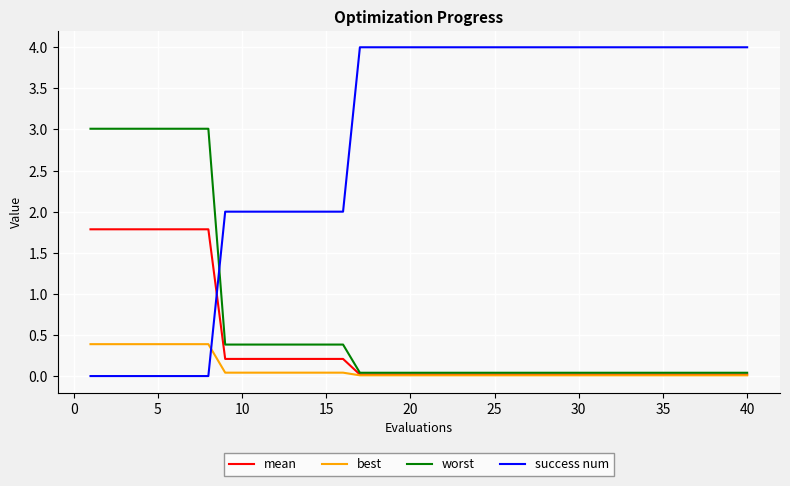

What are all the series names shown in the legend?

mean, best, worst, success num